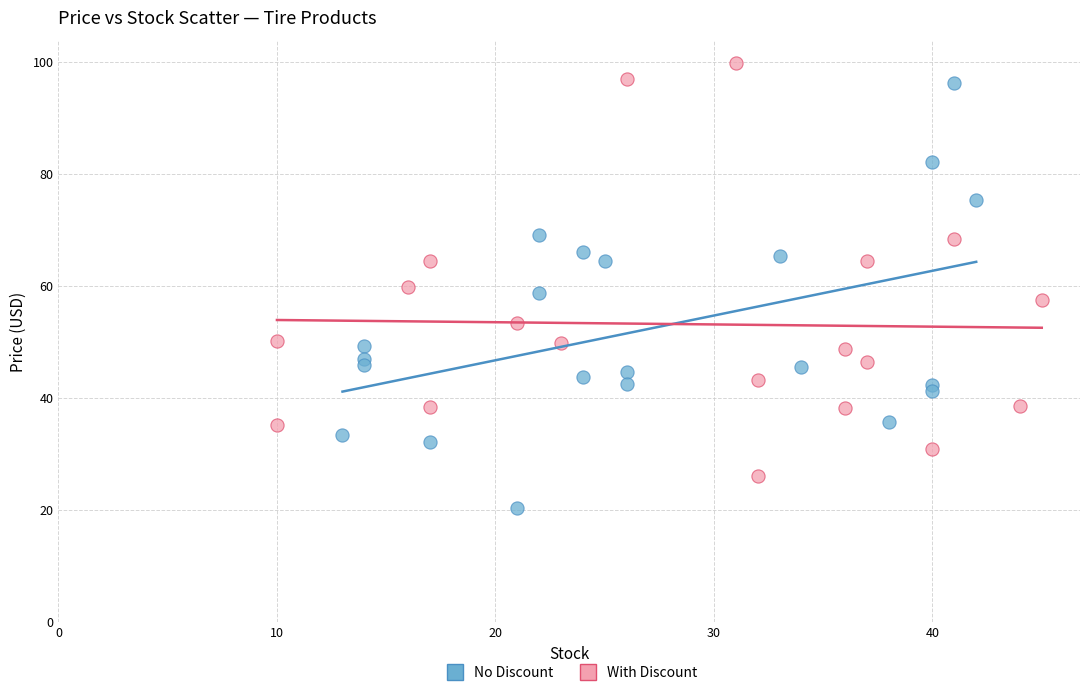

Which series has the largest Y range (max minus min)?

No Discount